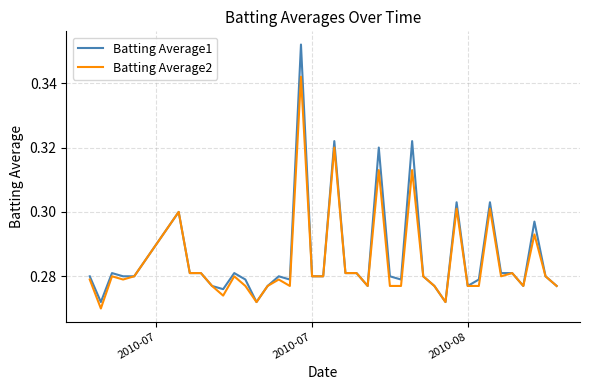

Rank the series by their maximum value, from highest to lowest.

Batting Average1, Batting Average2